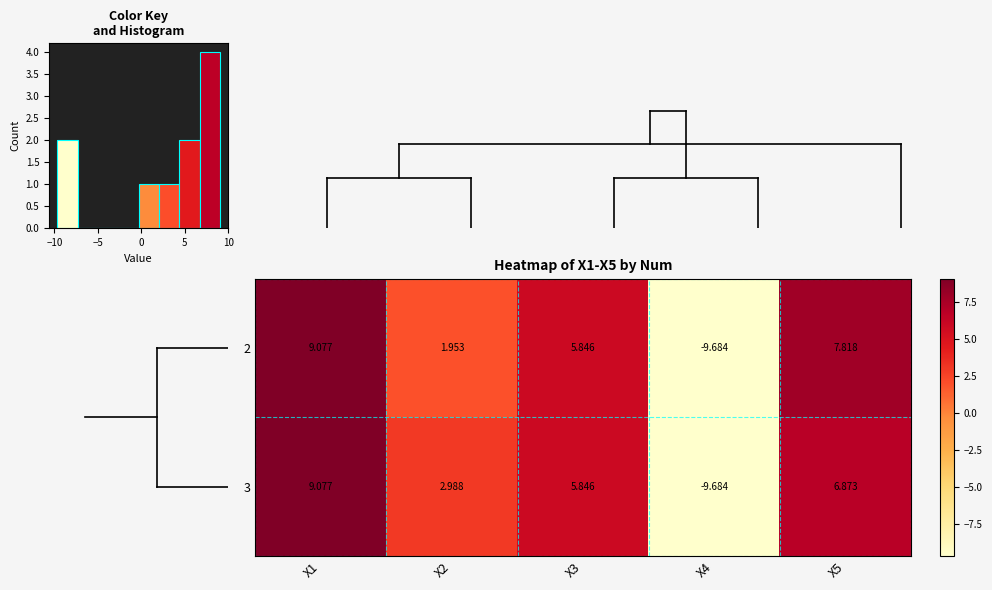

What is the sum of all 2 values?

15.0